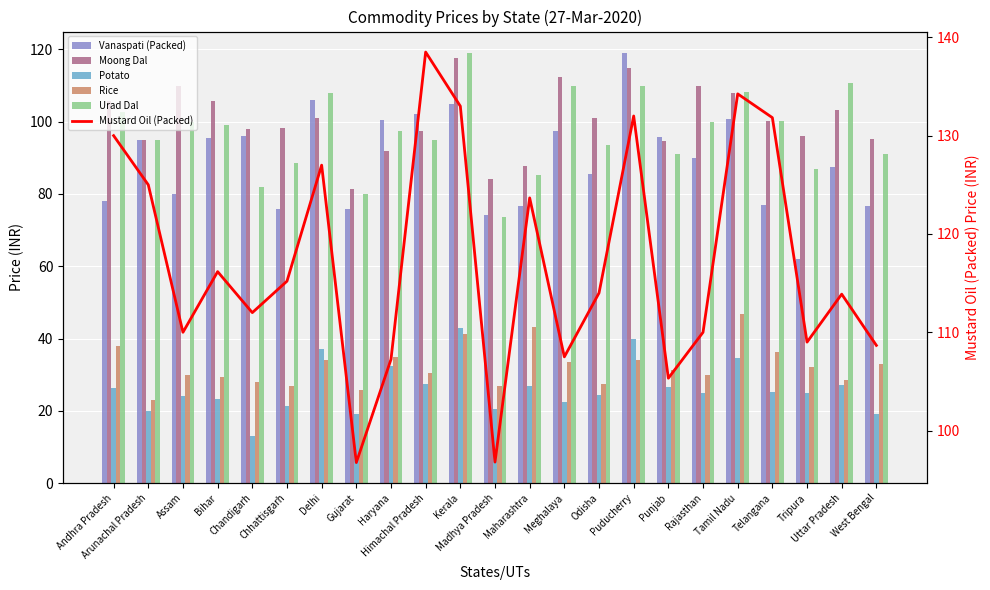

What is the sum of the Rice values at Haryana and Maharashtra?

78.3